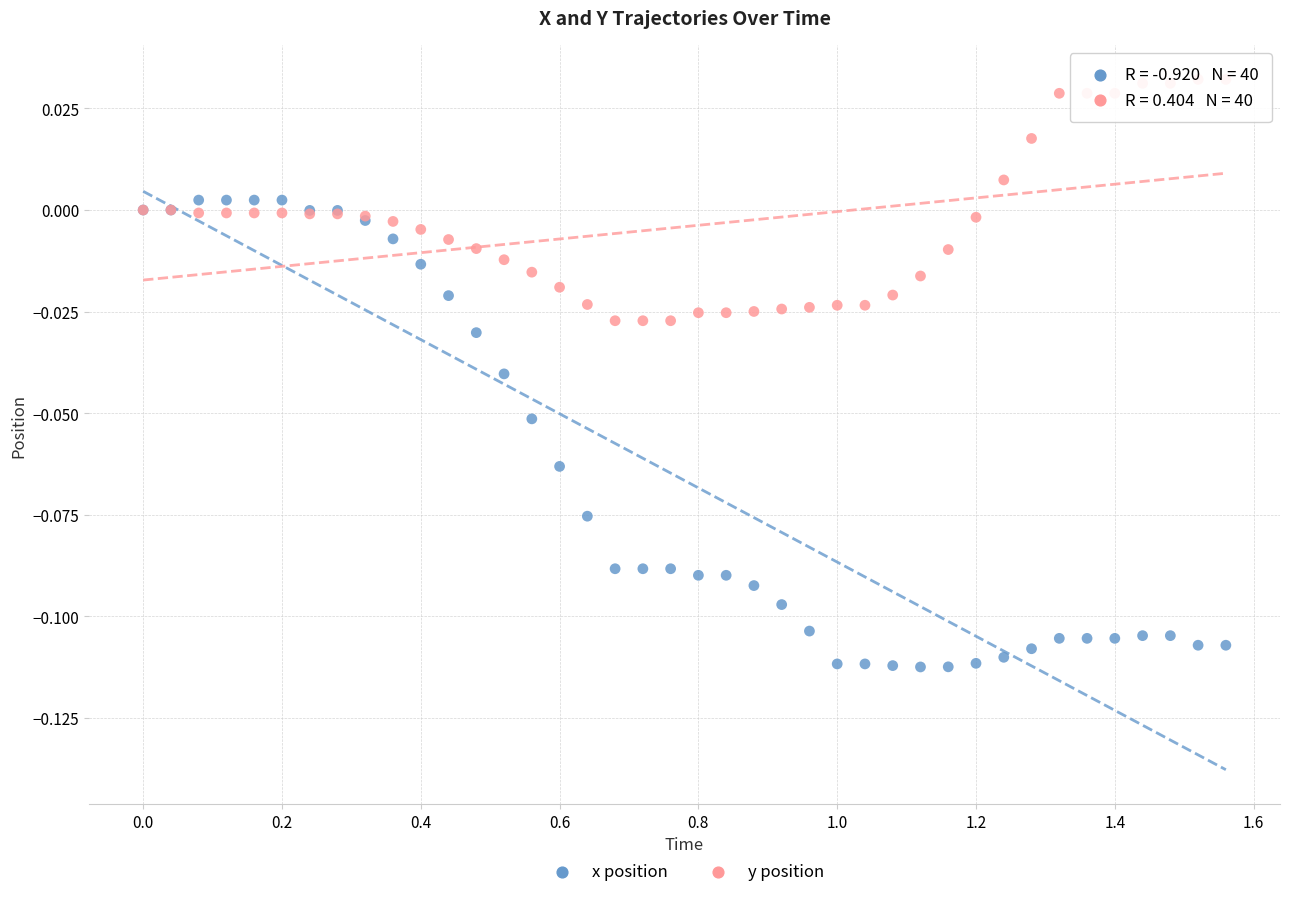

Which series reaches the minimum Y coordinate?

x position